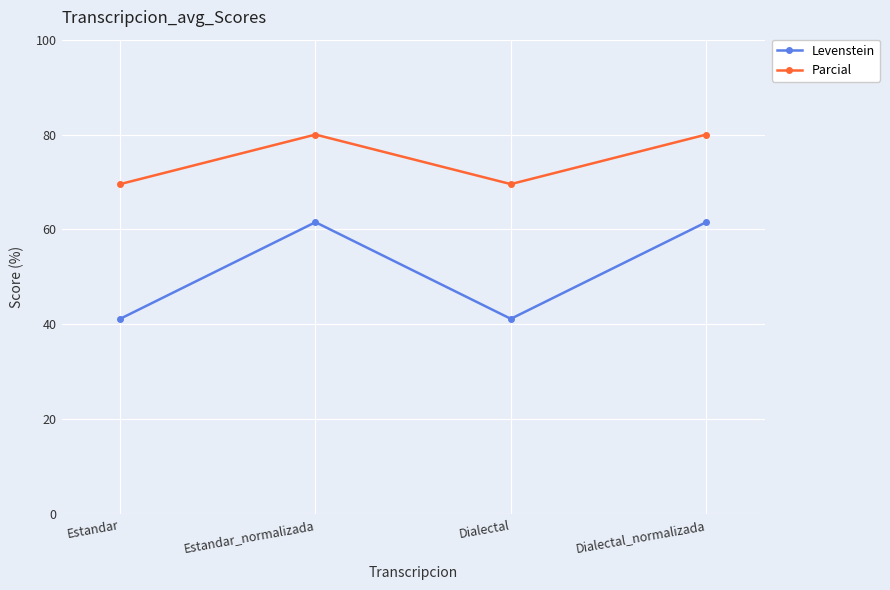

True or false: Parcial and Levenstein intersect in this chart.

False